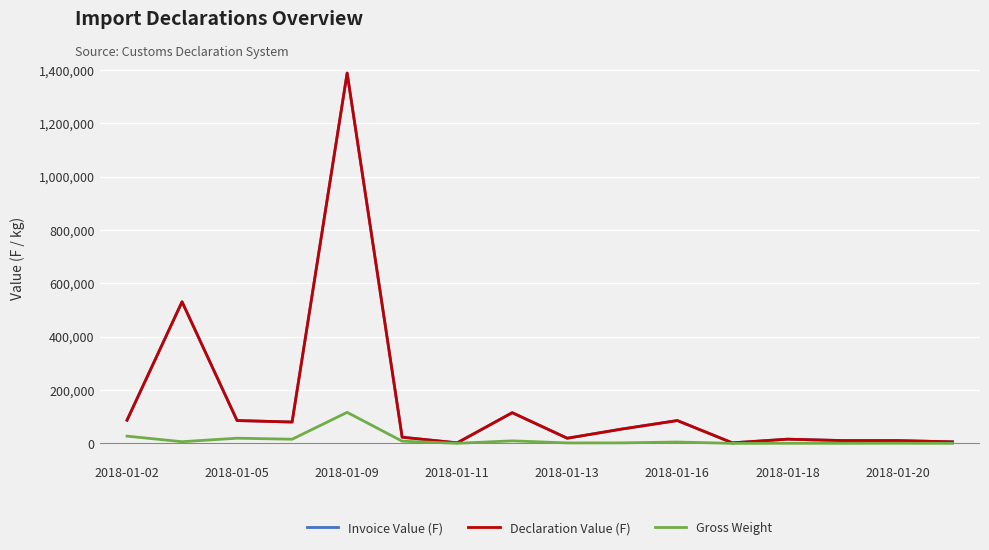

What is the difference between the second highest and minimum values in the Declaration Value (F) series?

528871.0